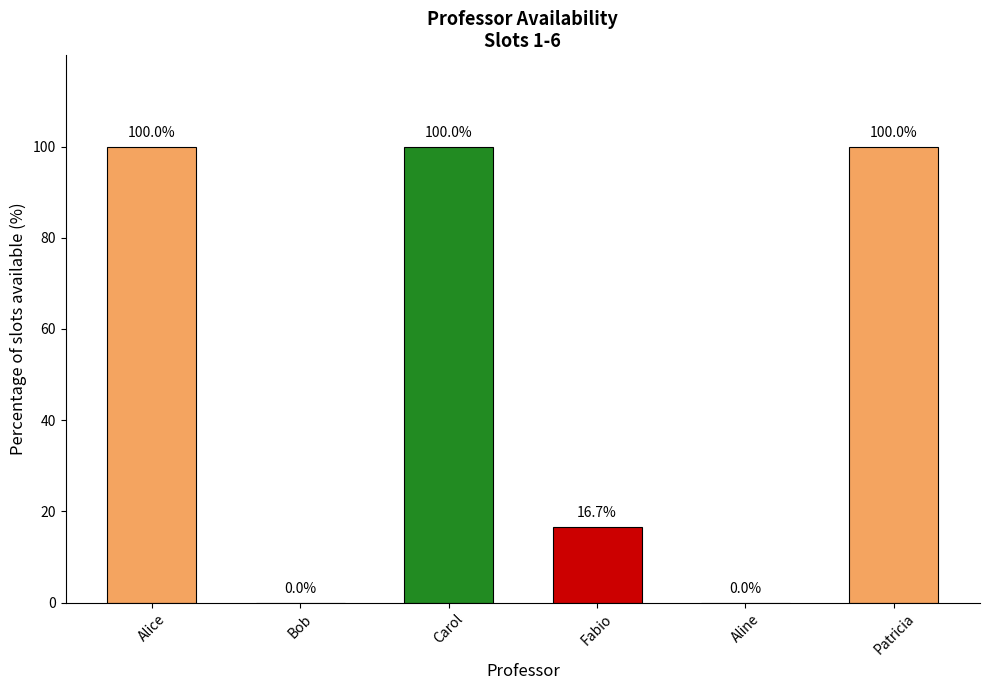

Reading left to right, extract all data points from this chart.

100.0	0.0	100.0	16.7	0.0	100.0